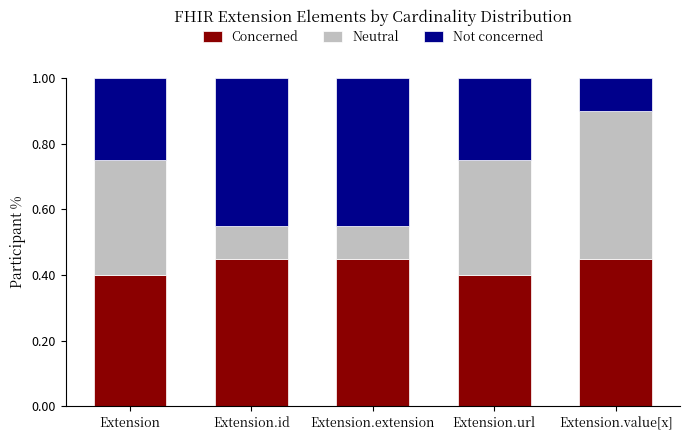

What are all the series names shown in the legend?

Concerned, Neutral, Not concerned